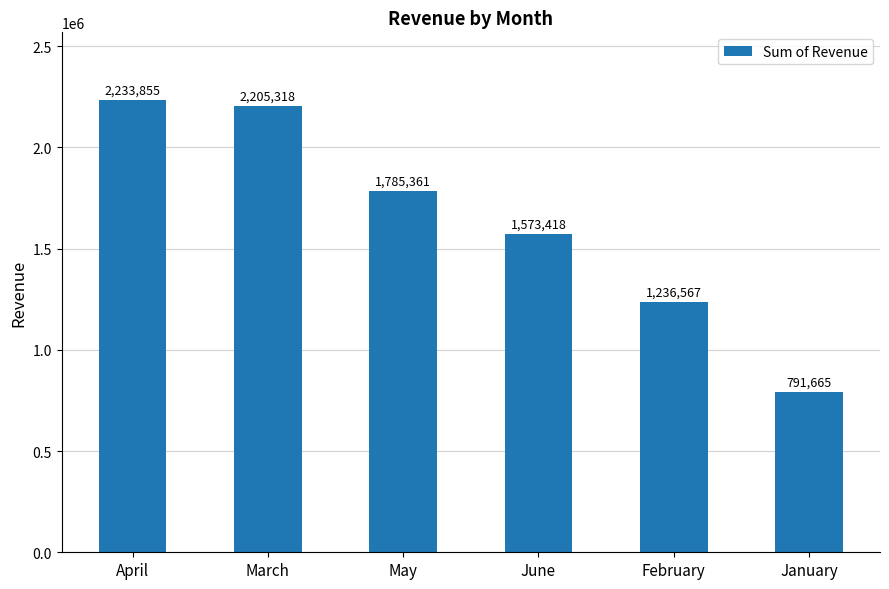

What is the smallest value displayed?

791664.9